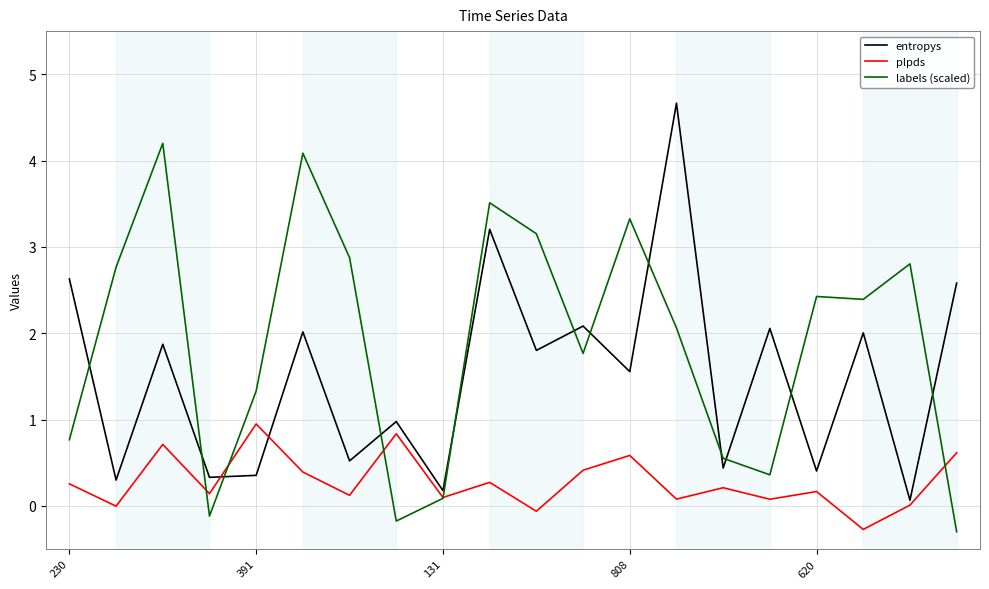

Which series ends up on top after the final intersection of labels (scaled) and entropys?

entropys